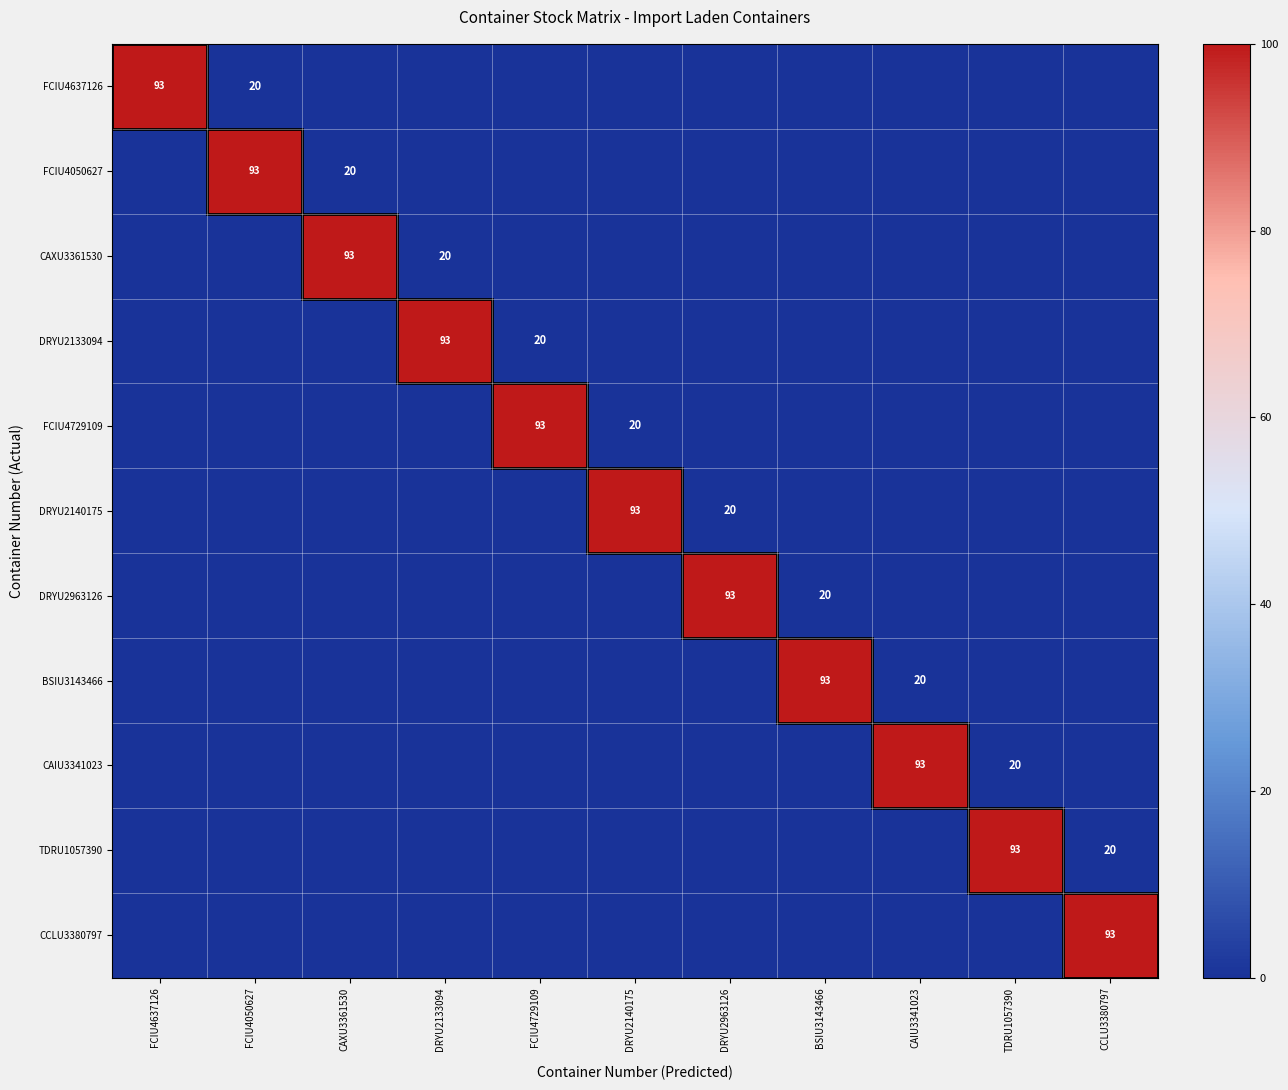

Rank the series at CCLU3380797 from highest to lowest value.

CCLU3380797, TDRU1057390, FCIU4637126, FCIU4050627, CAXU3361530, DRYU2133094, FCIU4729109, DRYU2140175, DRYU2963126, BSIU3143466, CAIU3341023